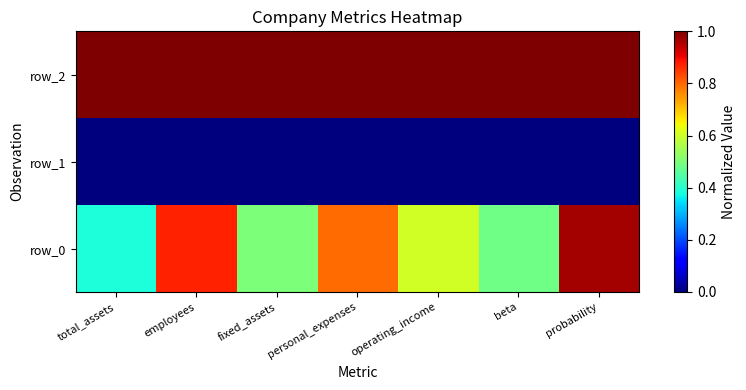

Read the row_2 value at personal_expenses.

1.0